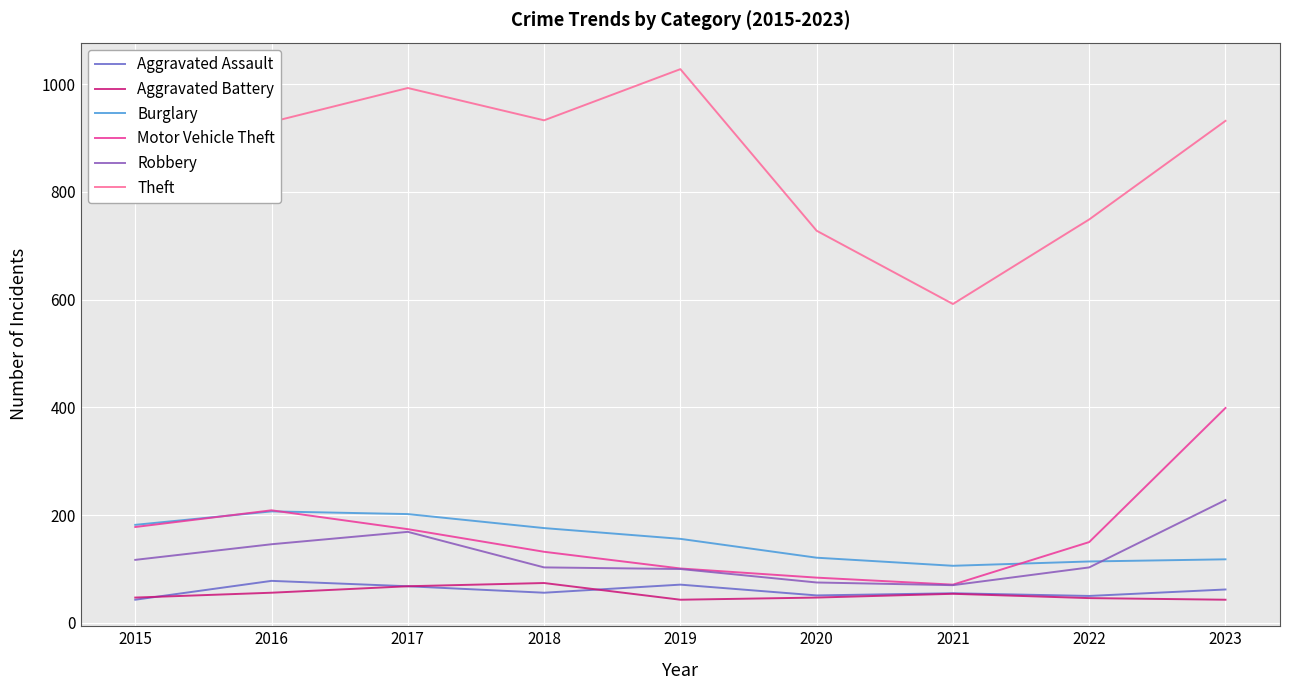

What are all the series names shown in the legend?

Aggravated Assault, Aggravated Battery, Burglary, Motor Vehicle Theft, Robbery, Theft